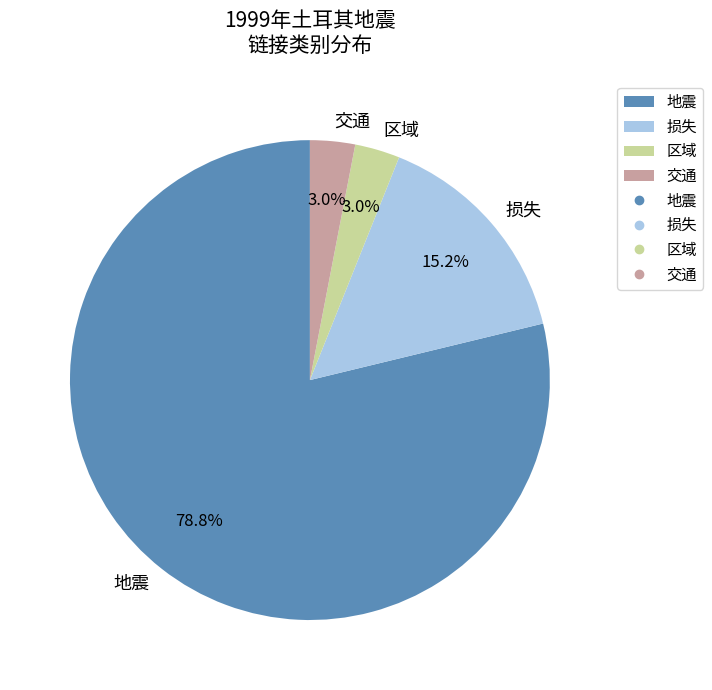

Between 地震 and 交通, which is larger?

地震